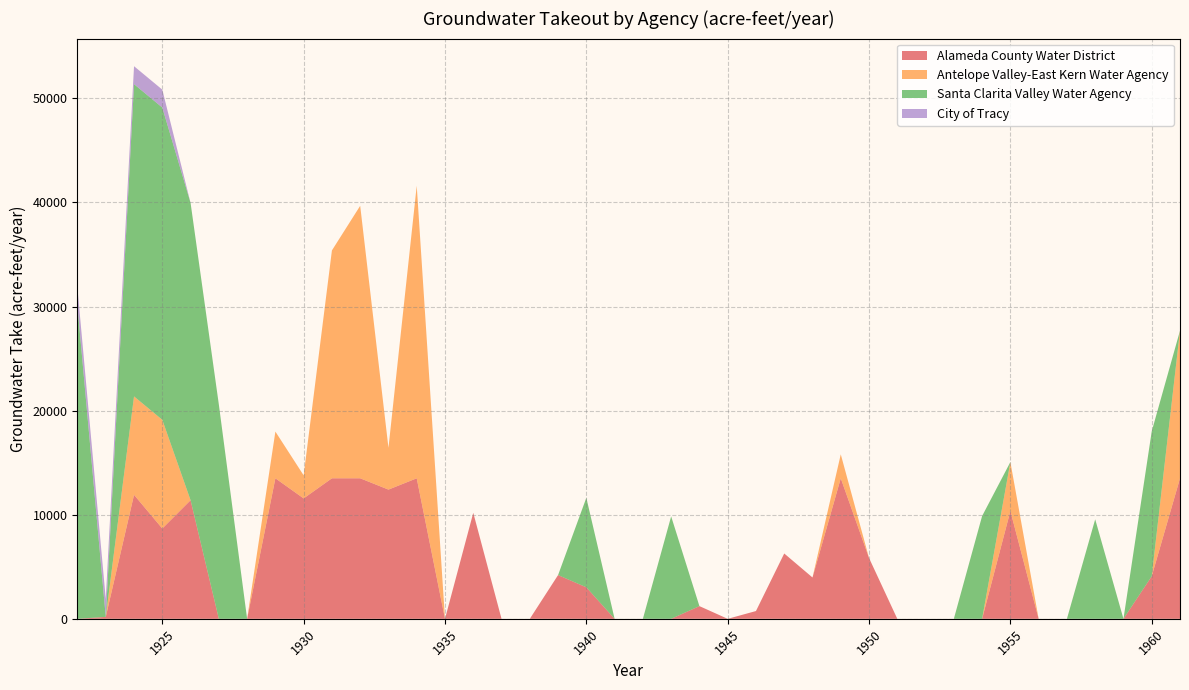

Reading right to left, list all the values displayed in this chart.

Alameda County Water District: 1961=13500.0	1960=4091.6	1959=0.0	1958=0.0	1957=0.0	1956=0.0	1955=10362.1	1954=0.0	1953=0.0	1952=0.0	1951=0.0	1950=5844.5	1949=13500.0	1948=3971.2	1947=6276.5	1946=747.9	1945=0.0	1944=1220.8	1943=0.0	1942=0.0	1941=0.0	1940=3026.1	1939=4202.8	1938=0.0	1937=0.0	1936=10185.2	1935=0.0	1934=13500.0	1933=12414.2	1932=13500.0	1931=13500.0	1930=11566.6	1929=13500.0	1928=0.0	1927=0.0	1926=11395.8	1925=8676.1	1924=11912.4	1923=187.4	1922=0.0
Antelope Valley-East Kern Water Agency: 1961=14182.0	1960=0.0	1959=0.0	1958=0.0	1957=0.0	1956=0.0	1955=4698.2	1954=0.0	1953=0.0	1952=0.0	1951=0.0	1950=0.0	1949=2304.5	1948=0.0	1947=0.0	1946=0.0	1945=0.0	1944=0.0	1943=0.0	1942=0.0	1941=0.0	1940=0.0	1939=0.0	1938=0.0	1937=0.0	1936=0.0	1935=0.0	1934=28105.8	1933=4012.7	1932=26179.1	1931=21891.2	1930=2217.2	1929=4488.0	1928=0.0	1927=0.0	1926=0.0	1925=10440.1	1924=9454.0	1923=0.0	1922=0.0
Santa Clarita Valley Water Agency: 1961=0.0	1960=13922.3	1959=0.0	1958=9561.0	1957=0.0	1956=0.0	1955=0.0	1954=9874.9	1953=0.0	1952=0.0	1951=0.0	1950=0.0	1949=0.0	1948=0.0	1947=0.0	1946=0.0	1945=0.0	1944=0.0	1943=9842.3	1942=0.0	1941=0.0	1940=8600.0	1939=0.0	1938=0.0	1937=0.0	1936=0.0	1935=0.0	1934=0.0	1933=0.0	1932=0.0	1931=0.0	1930=0.0	1929=0.0	1928=0.0	1927=20586.8	1926=28559.8	1925=30000.0	1924=30000.0	1923=0.0	1922=30000.0
City of Tracy: 1961=0.0	1960=0.0	1959=0.0	1958=0.0	1957=0.0	1956=0.0	1955=0.0	1954=0.0	1953=0.0	1952=0.0	1951=0.0	1950=0.0	1949=0.0	1948=0.0	1947=0.0	1946=0.0	1945=0.0	1944=0.0	1943=0.0	1942=0.0	1941=0.0	1940=0.0	1939=0.0	1938=0.0	1937=0.0	1936=0.0	1935=0.0	1934=0.0	1933=0.0	1932=0.0	1931=0.0	1930=0.0	1929=0.0	1928=0.0	1927=0.0	1926=0.0	1925=1721.0	1924=1722.0	1923=1722.0	1922=1722.0